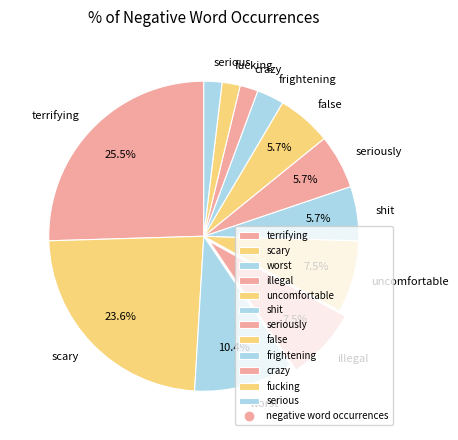

How many segments does this pie chart have?

12